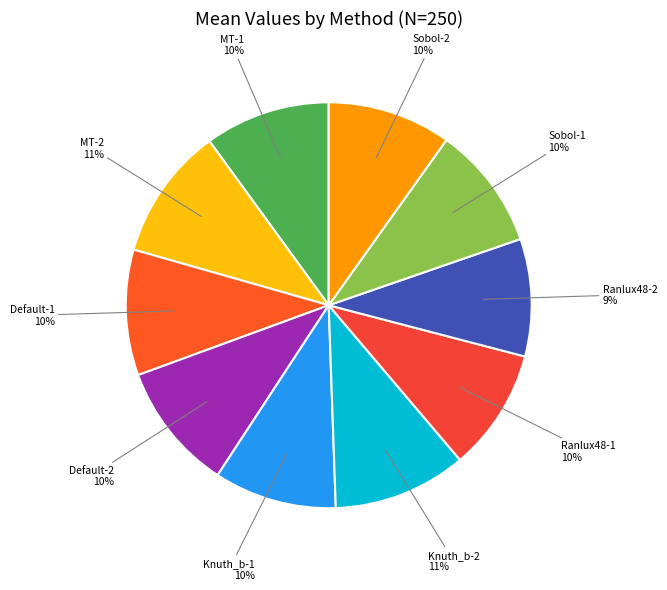

Count the number of slices in the pie.

10